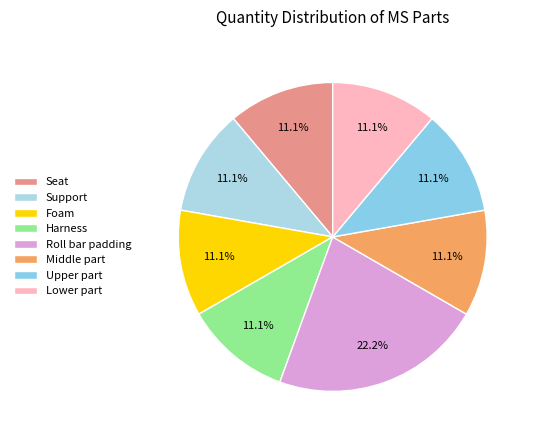

How many slices are in this pie chart?

8